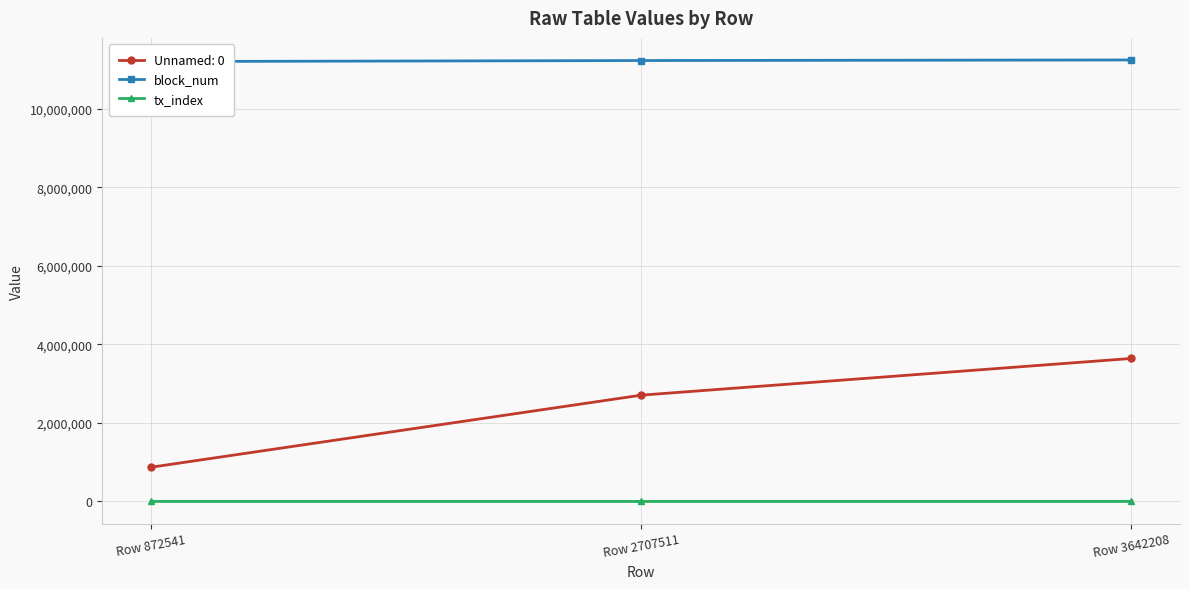

What are all the series names shown in the legend?

block_num, tx_index